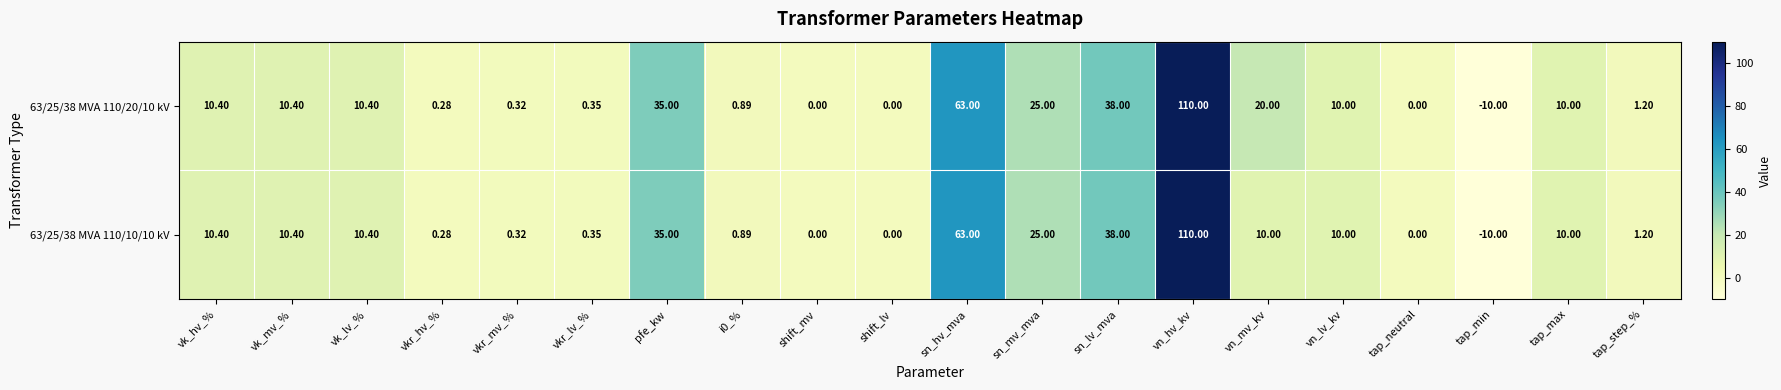

How many series are shown in this chart?

2